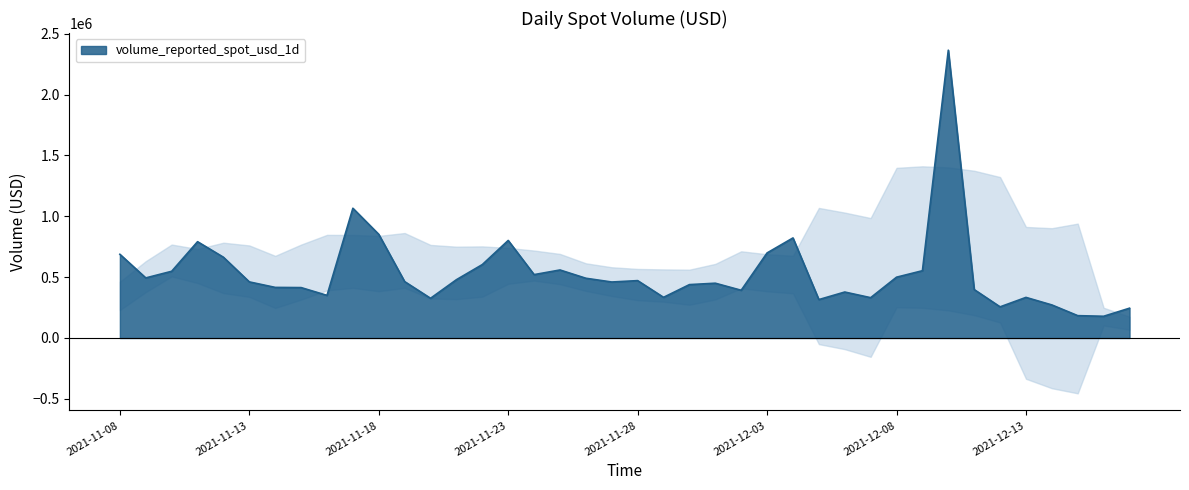

Does the chart have visible grid lines?

No